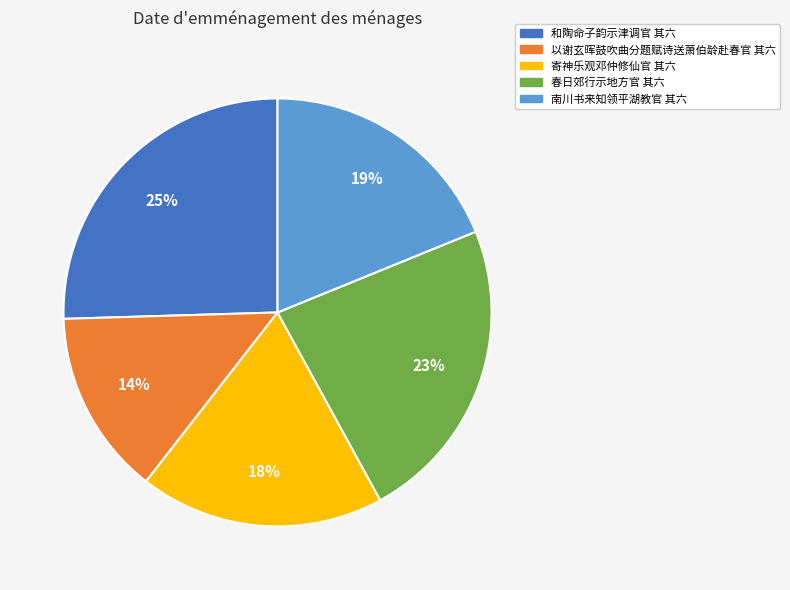

To the nearest percent, what is the average slice percentage?

20%